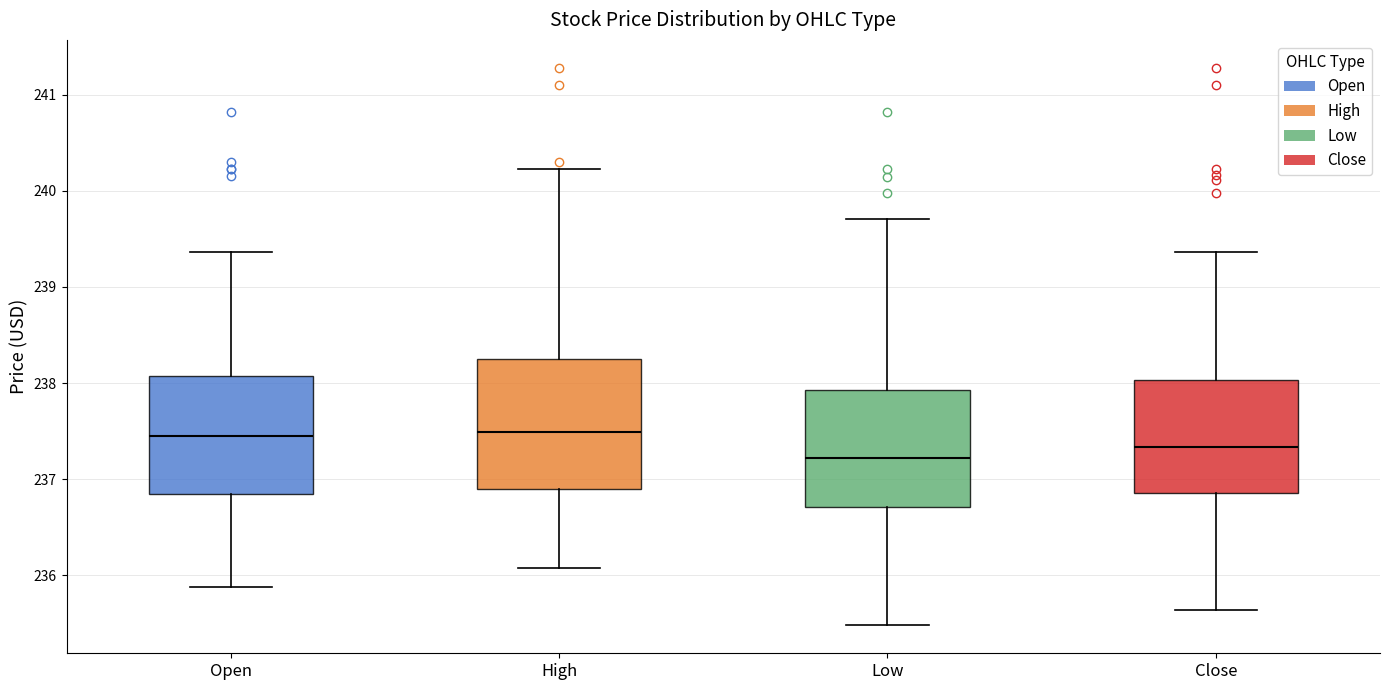

Reading left to right, transcribe this box plot: for each box, give where its median line is, the range the box spans, and where its two whiskers end, as read against the y-axis. The values are not printed on the chart, so give them approximately, as read against the axis.

Open: median 237.4, box 236.8 to 238.1, whiskers 235.9 to 239.4
High: median 237.5, box 236.9 to 238.2, whiskers 236.1 to 240.2
Low: median 237.2, box 236.7 to 237.9, whiskers 235.5 to 239.7
Close: median 237.3, box 236.9 to 238.0, whiskers 235.6 to 239.4